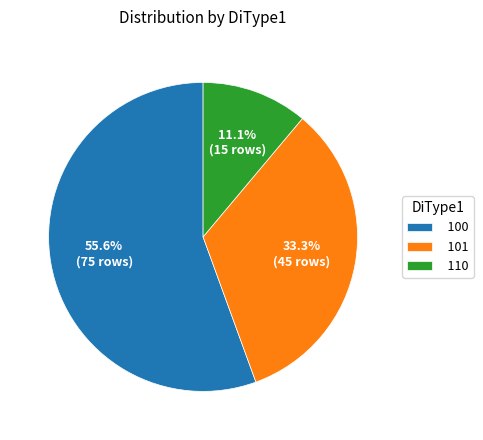

What percentage is the 110 slice, to the nearest percent?

11%